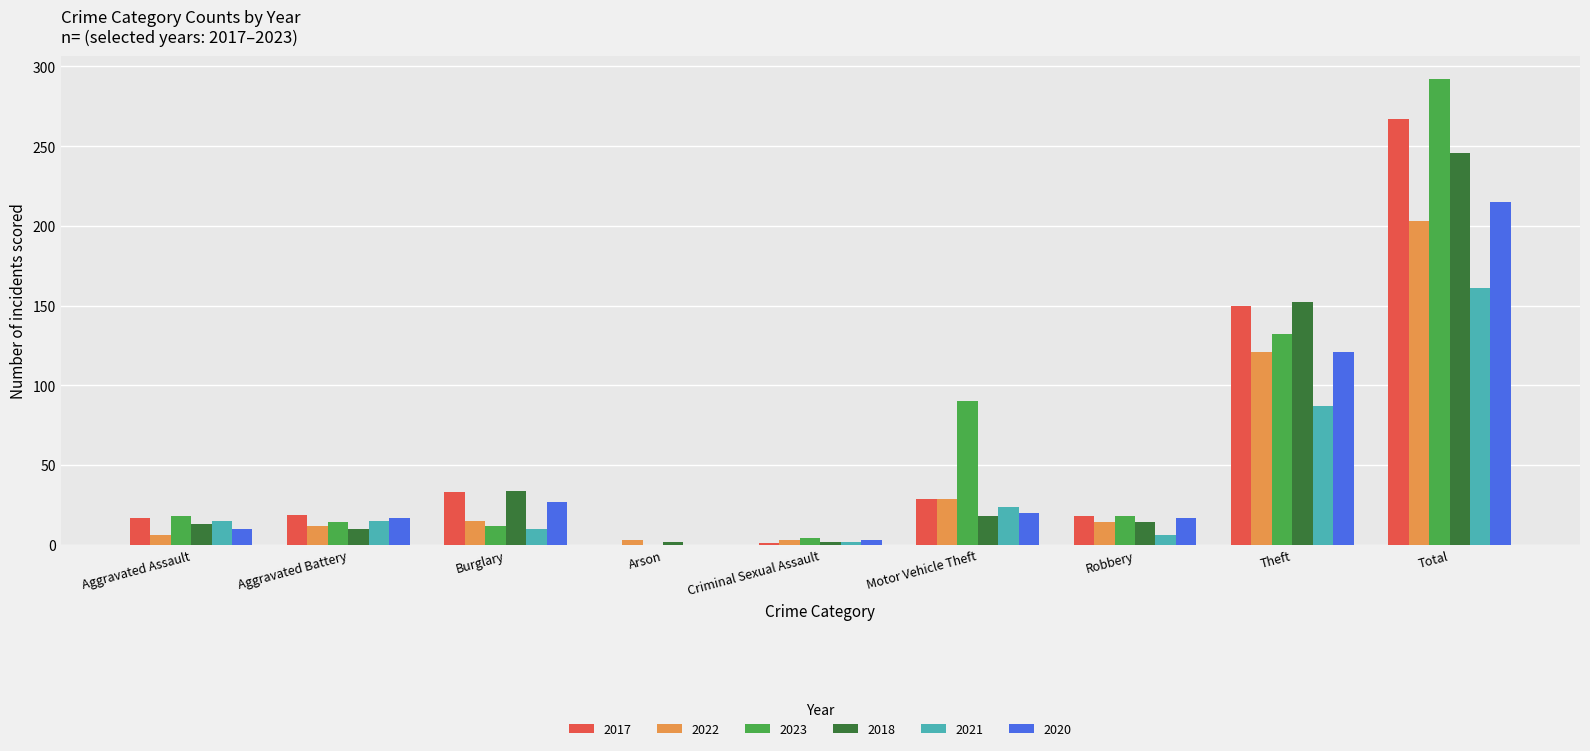

At which category is the sum across all series the highest?

Total